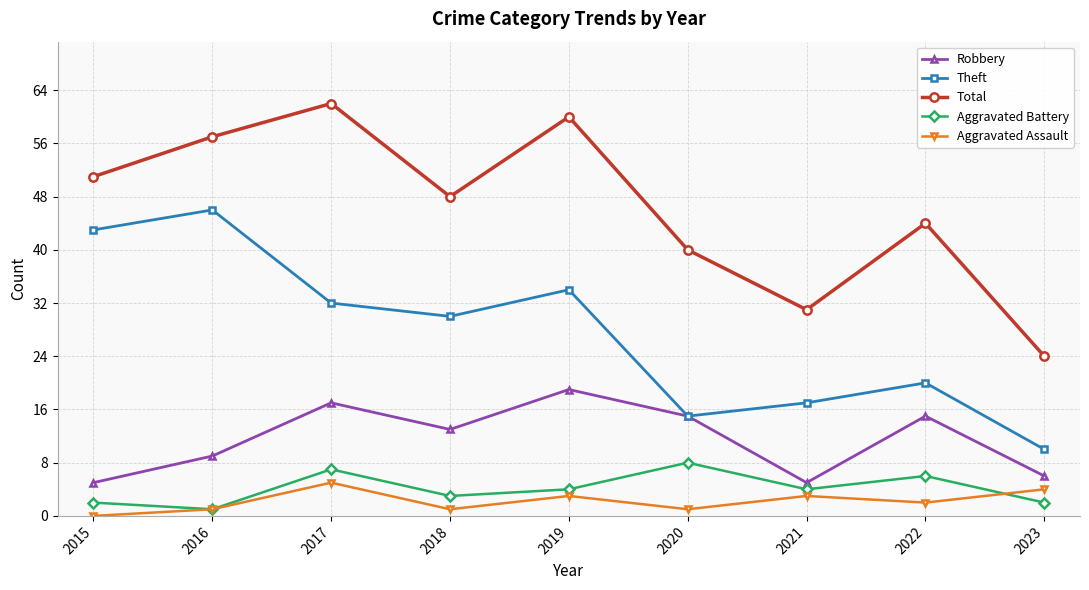

What is the spread (max minus min) of values at 2016?

56